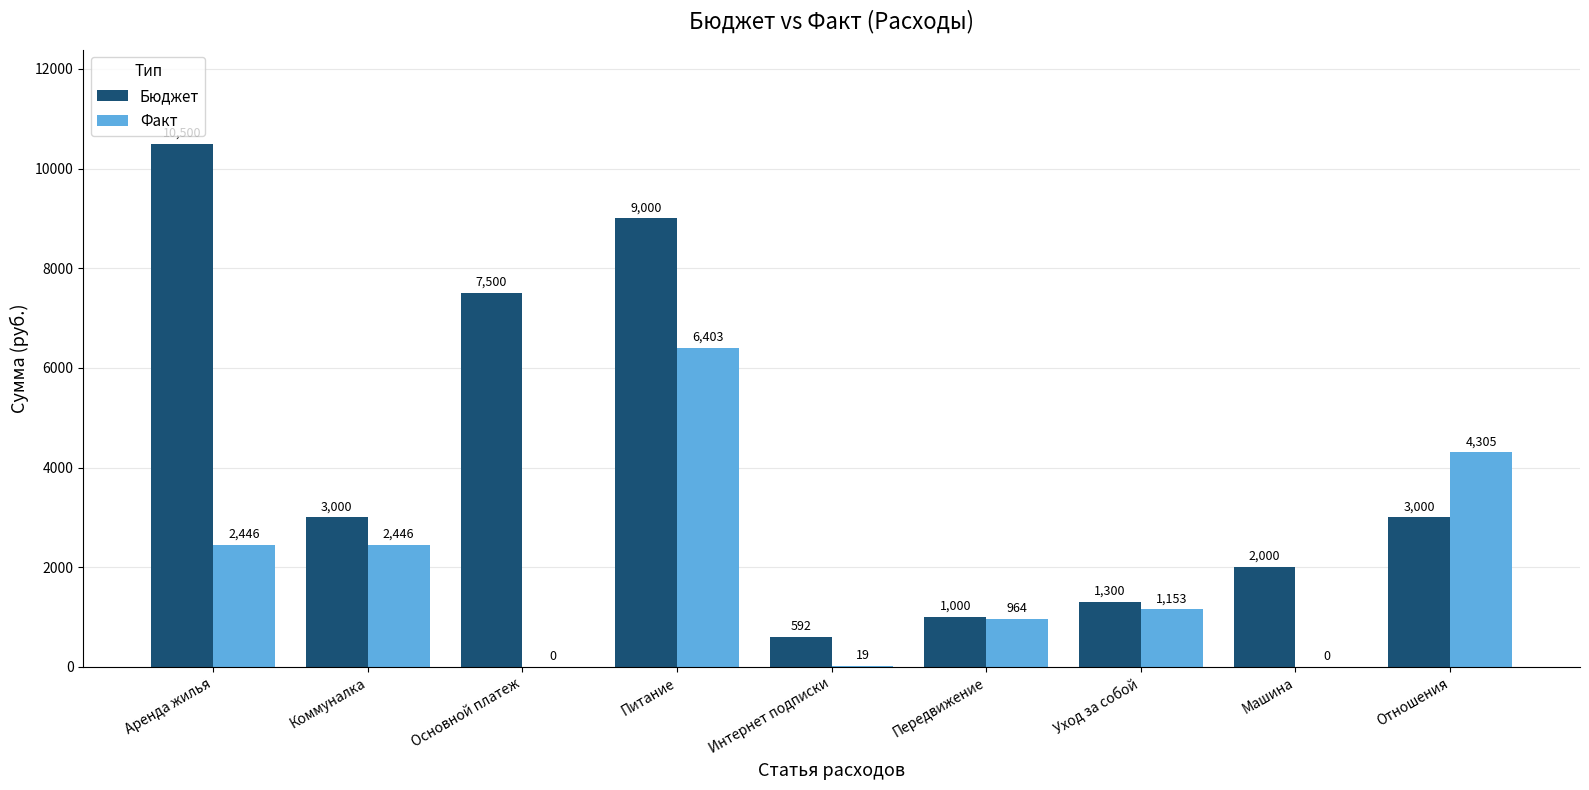

Where does the Факт series first go above 1153?

Аренда жилья